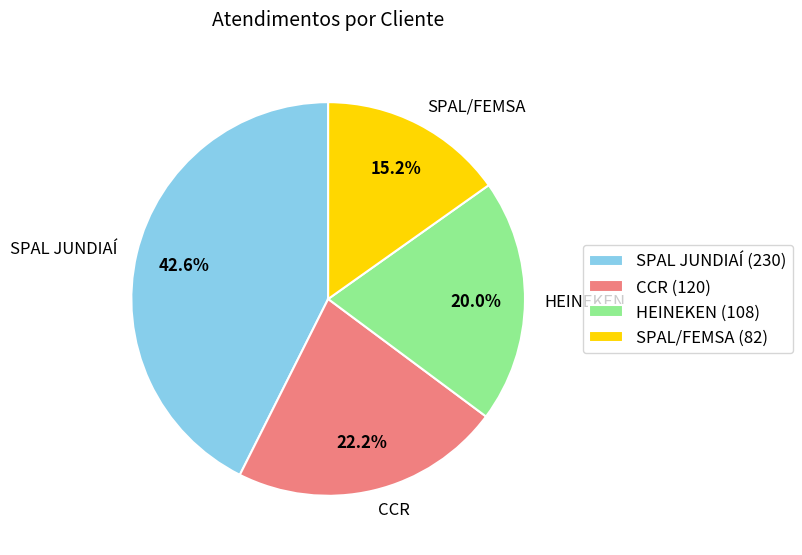

Combined, what portion of the pie is HEINEKEN and SPAL/FEMSA?

35.2%